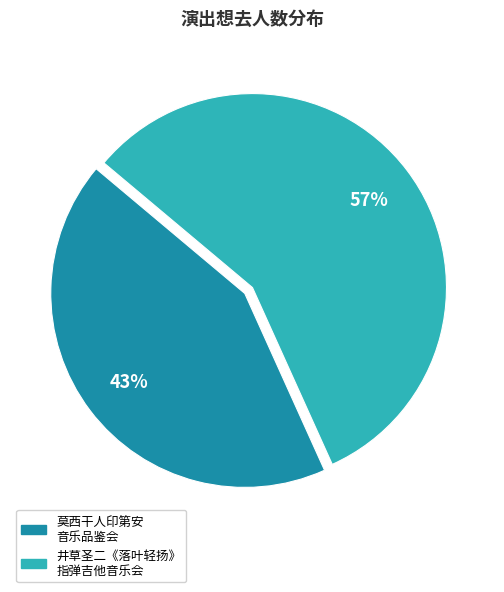

Count the number of slices in the pie.

2